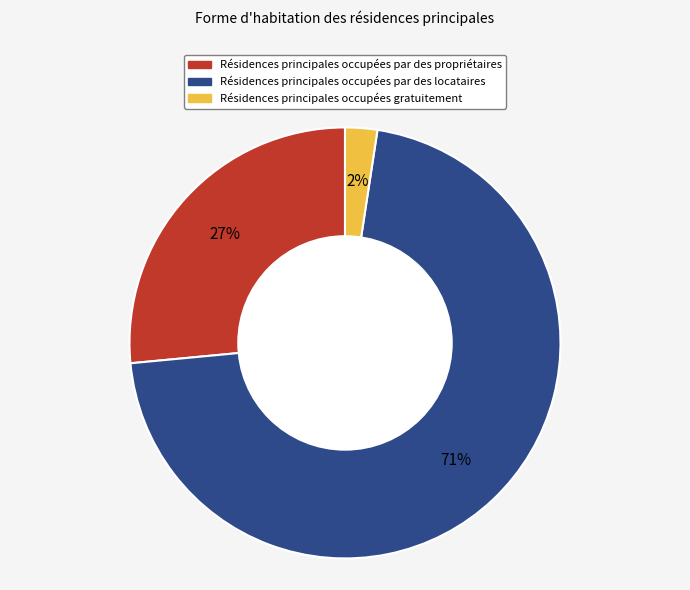

Is there a majority slice in this chart?

Yes